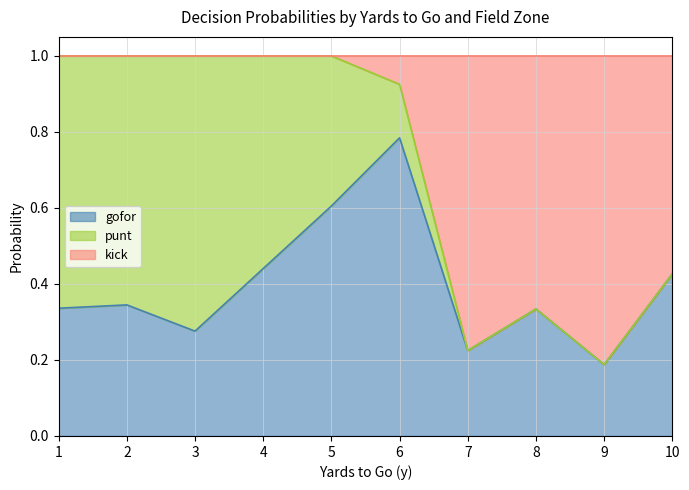

What is the difference between the maximum and minimum values in the gofor series?

1.0